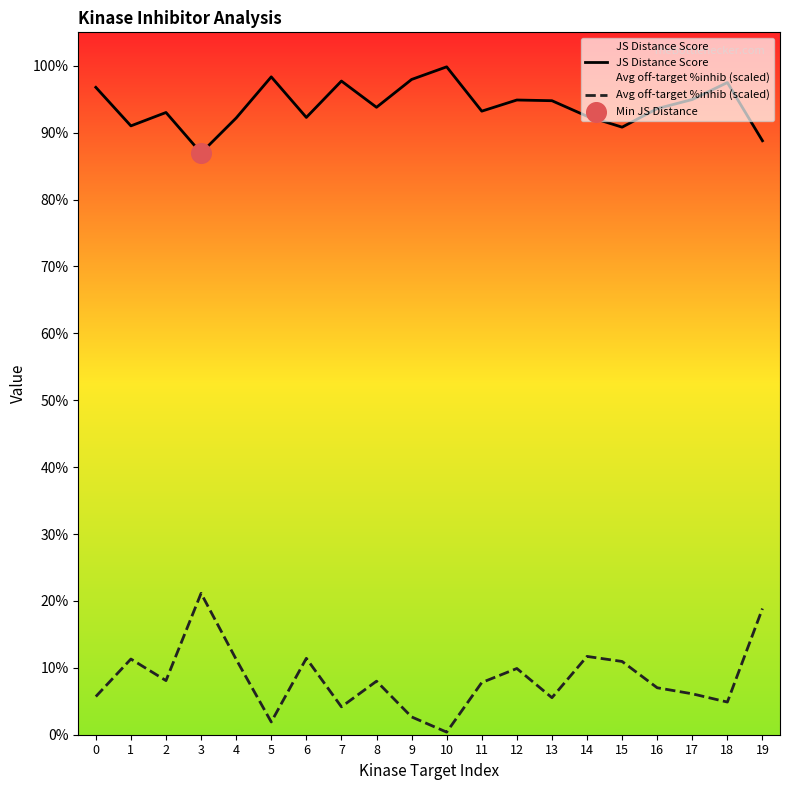

What are all the series names shown in the legend?

JS Distance Score, Avg off-target %inhib (scaled)